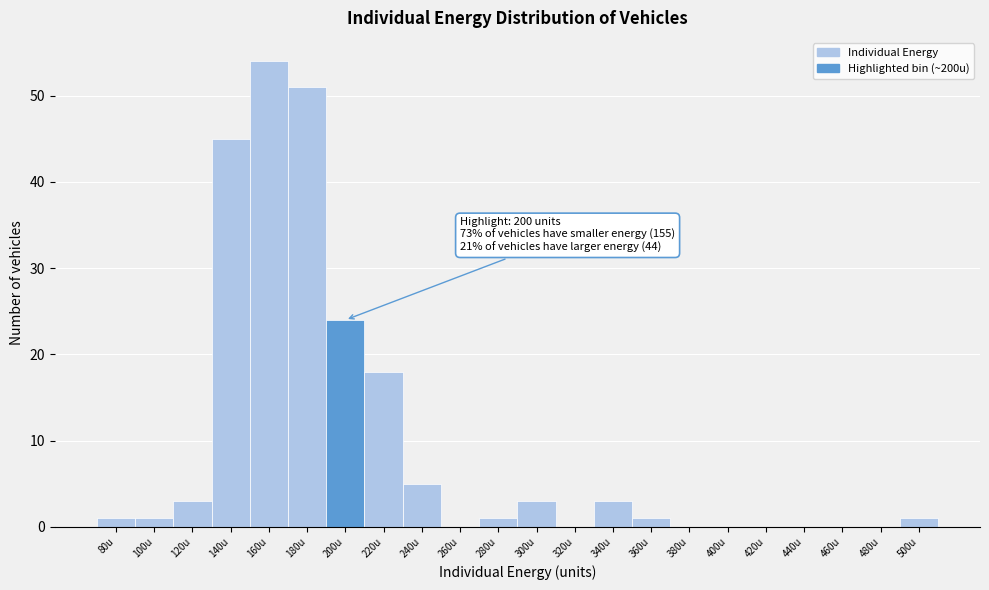

Reading left to right, what are all the values shown in this chart?

80u=1	100u=1	120u=3	140u=45	160u=54	180u=51	200u=24	220u=18	240u=5	260u=0	280u=1	300u=3	320u=0	340u=3	360u=1	380u=0	400u=0	420u=0	440u=0	460u=0	480u=0	500u=1